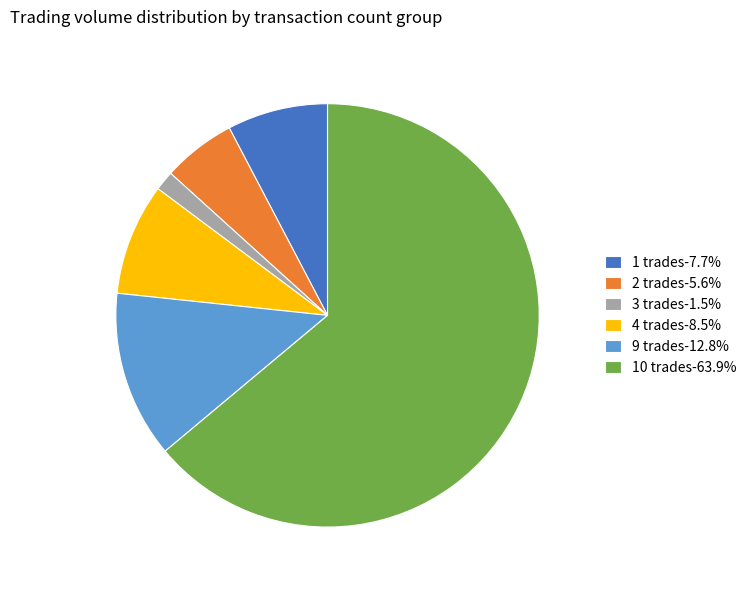

Combined, do 9 trades-12.8% and 1 trades-7.7% account for over 50%?

No